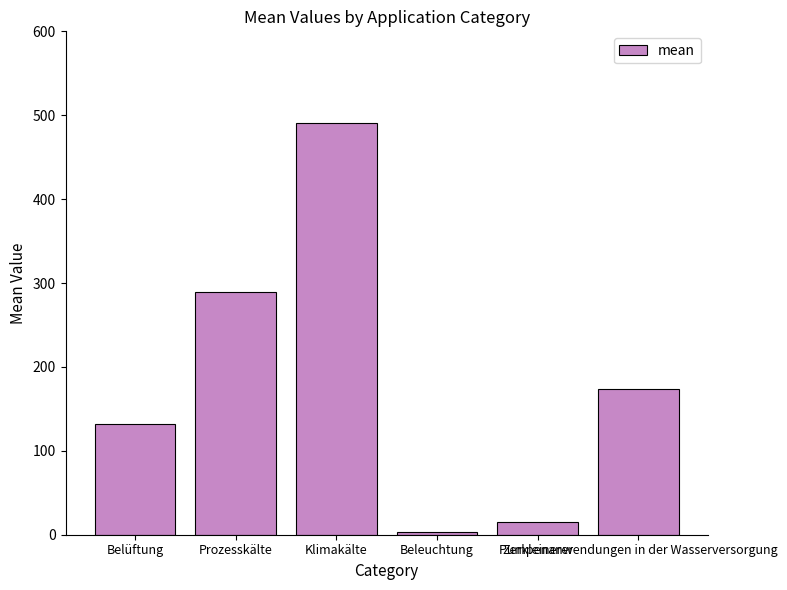

Which label corresponds to the largest value in the chart?

Klimakälte